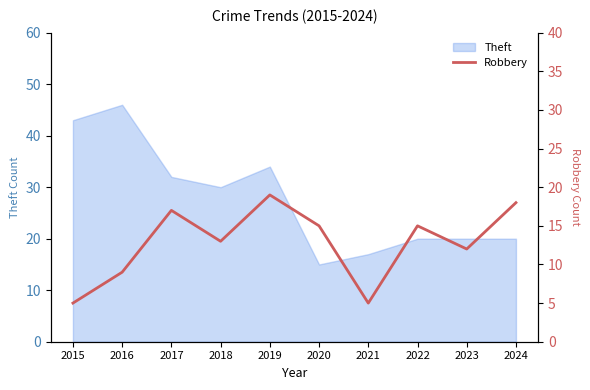

Is it true that Theft equals 12 at 2023?

False